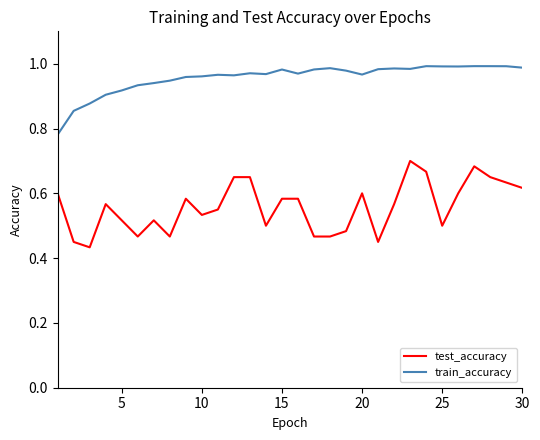

True or false: test_accuracy and train_accuracy cross at least once.

False